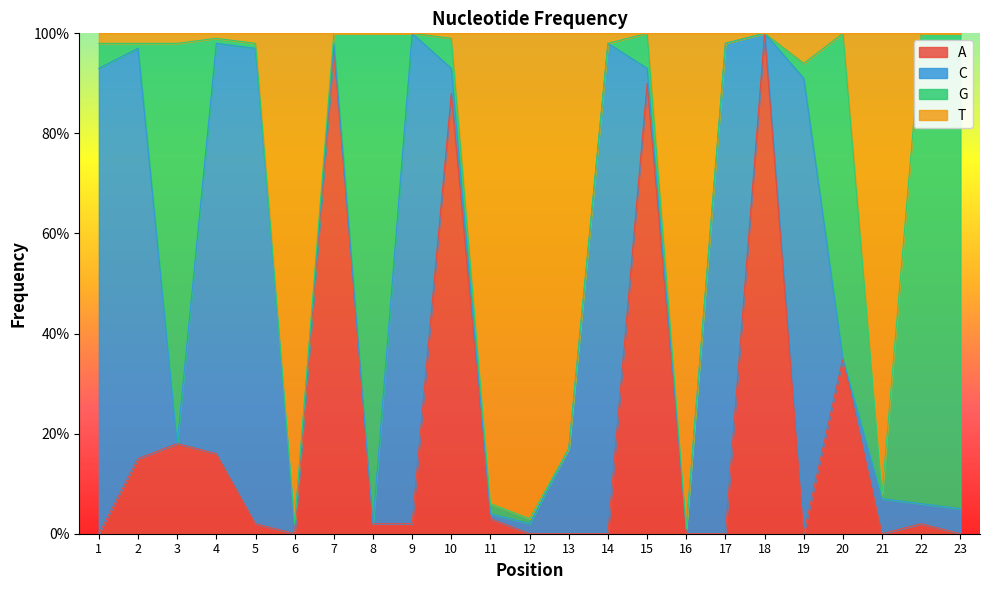

What are all the series names shown in the legend?

A, C, G, T